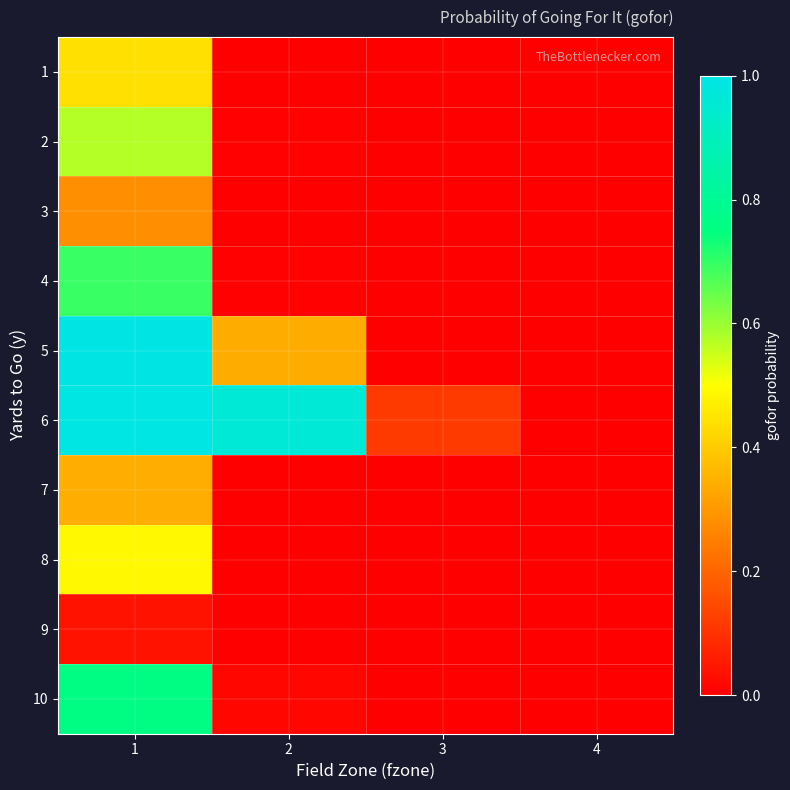

Reading right to left, transcribe all the data shown in this chart.

1: 4=0.0	3=0.0	2=0.0	1=0.4
2: 4=0.0	3=0.0	2=0.0	1=0.6
3: 4=0.0	3=0.0	2=0.0	1=0.3
4: 4=0.0	3=0.0	2=0.0	1=0.7
5: 4=0.0	3=0.0	2=0.3	1=1.0
6: 4=0.0	3=0.1	2=1.0	1=1.0
7: 4=0.0	3=0.0	2=0.0	1=0.3
8: 4=0.0	3=0.0	2=0.0	1=0.5
9: 4=0.0	3=0.0	2=0.0	1=0.0
10: 4=0.0	3=0.0	2=0.0	1=0.8